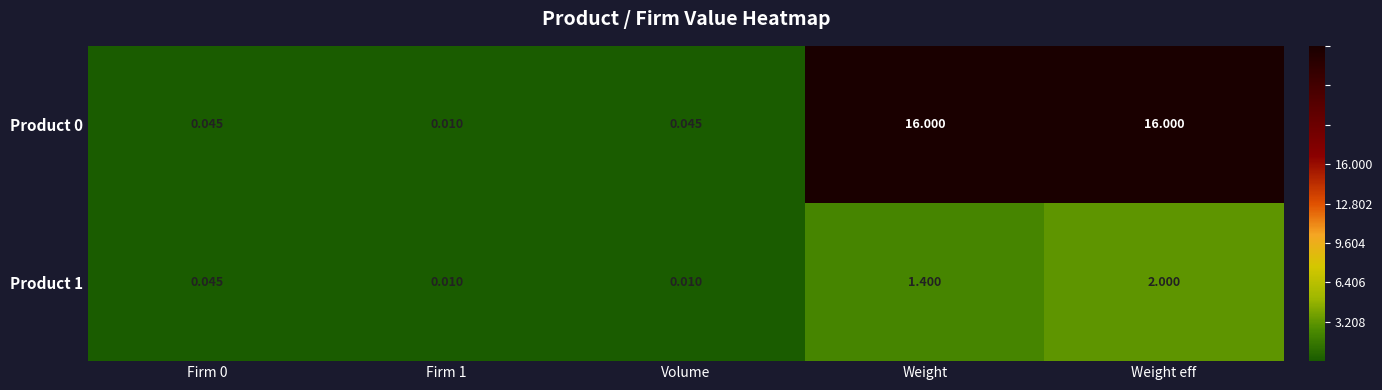

At which label is Product 1 closest to 1?

Weight